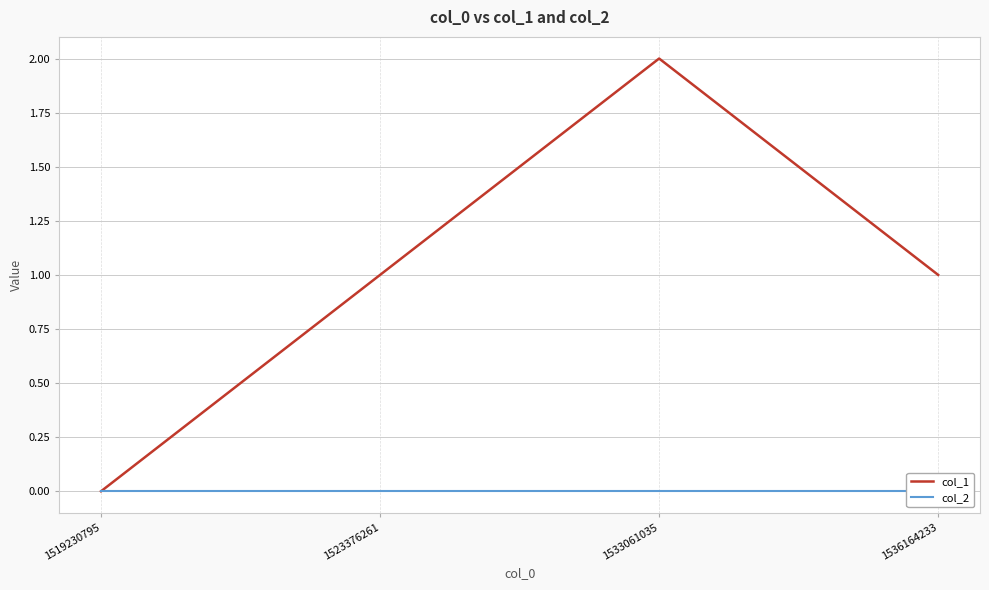

Reading right to left, list all the values displayed in this chart.

col_1: 1536164233=1	1533061035=2	1523376261=1	1519230795=0
col_2: 1536164233=0	1533061035=0	1523376261=0	1519230795=0